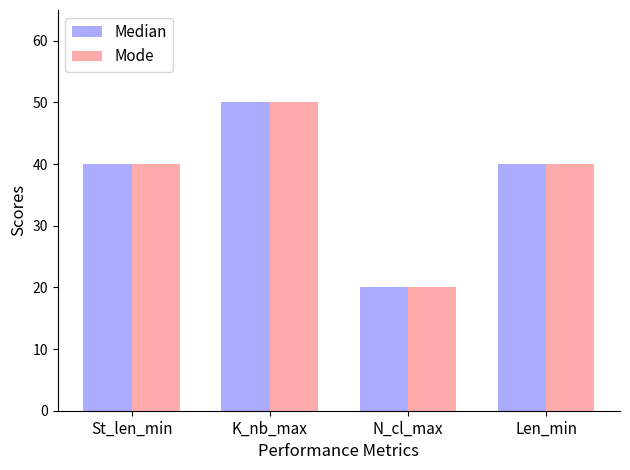

What is the label of the 2nd bar from the left?

K_nb_max